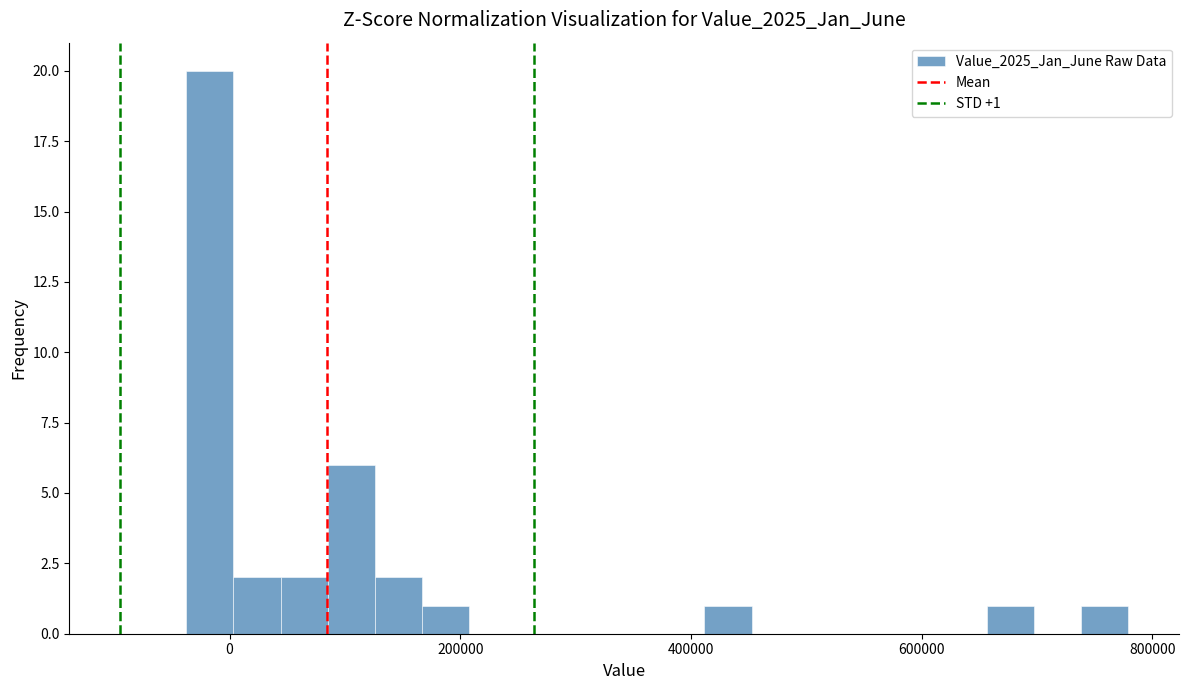

Around what value on the x-axis is the tallest bar? Give the approximate position of its centre, as read against the axis.

-20000